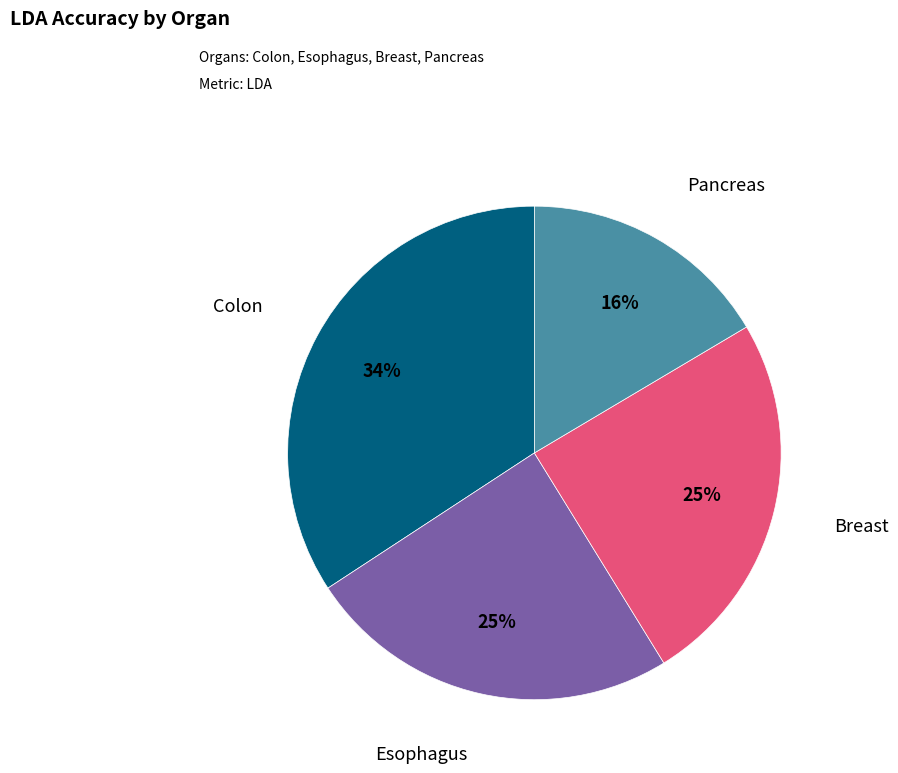

Is there any slice that represents more than half of the pie?

No